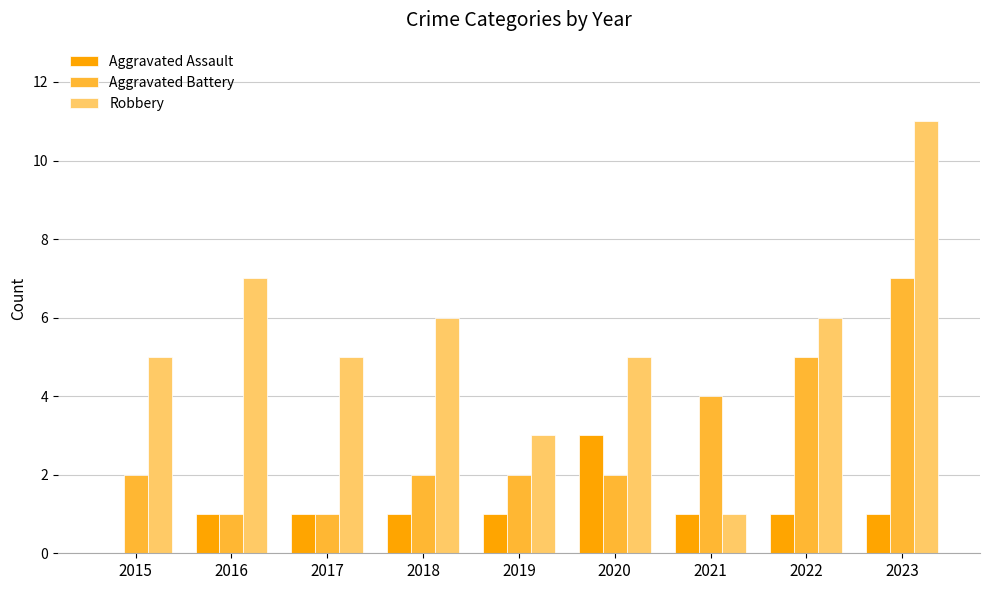

What is the total value across all series at 2017?

7